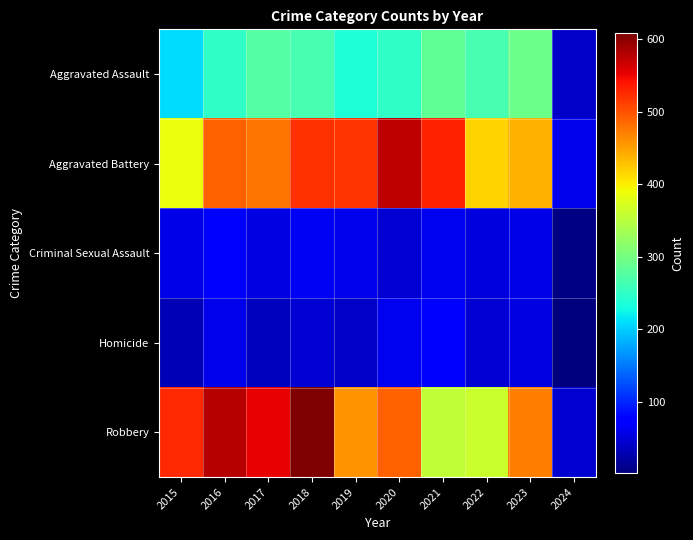

Rank the series by their maximum value, from highest to lowest.

Robbery, Aggravated Battery, Aggravated Assault, Criminal Sexual Assault, Homicide